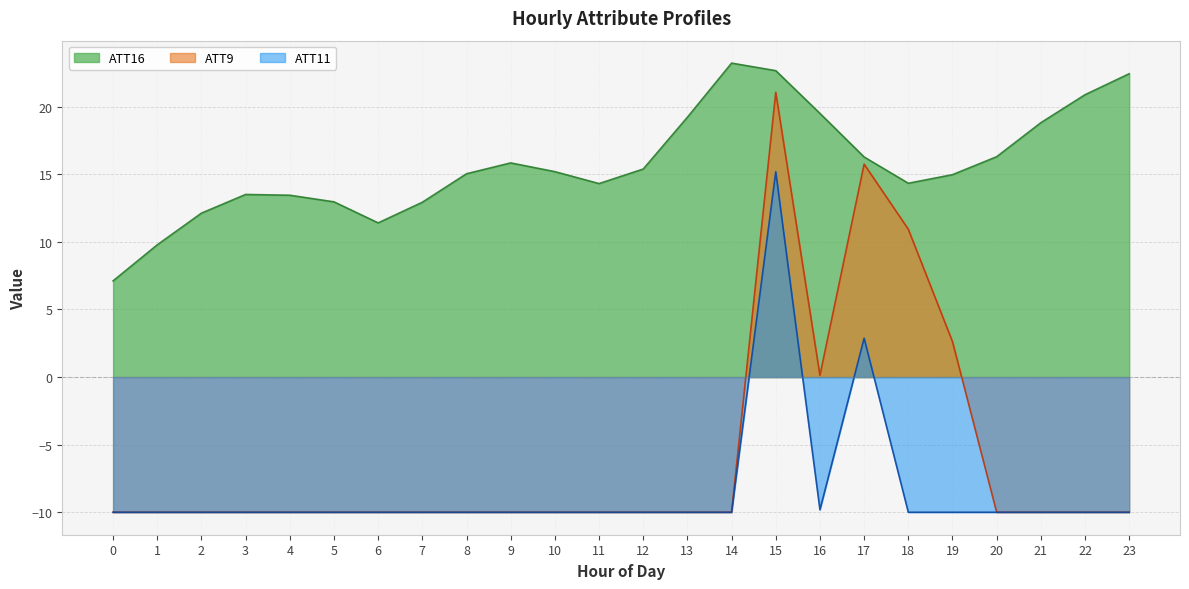

What is the sum of the ATT11 values at 12 and 11?

-20.0